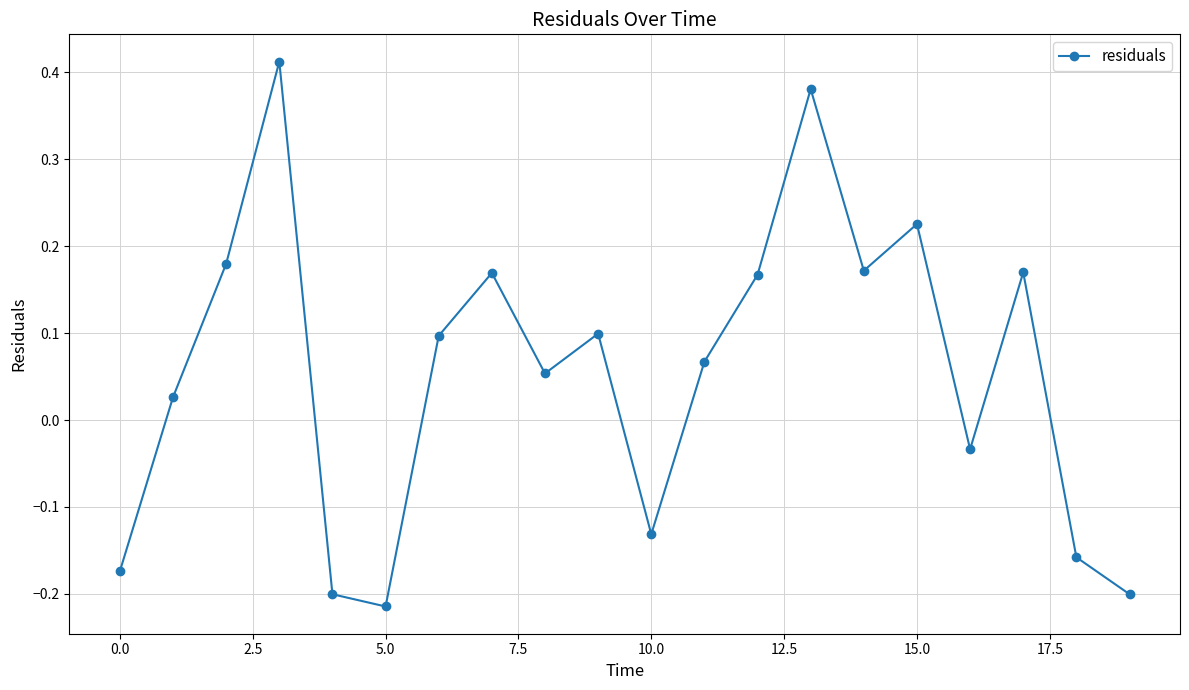

What is the difference between the maximum and minimum values?

0.6